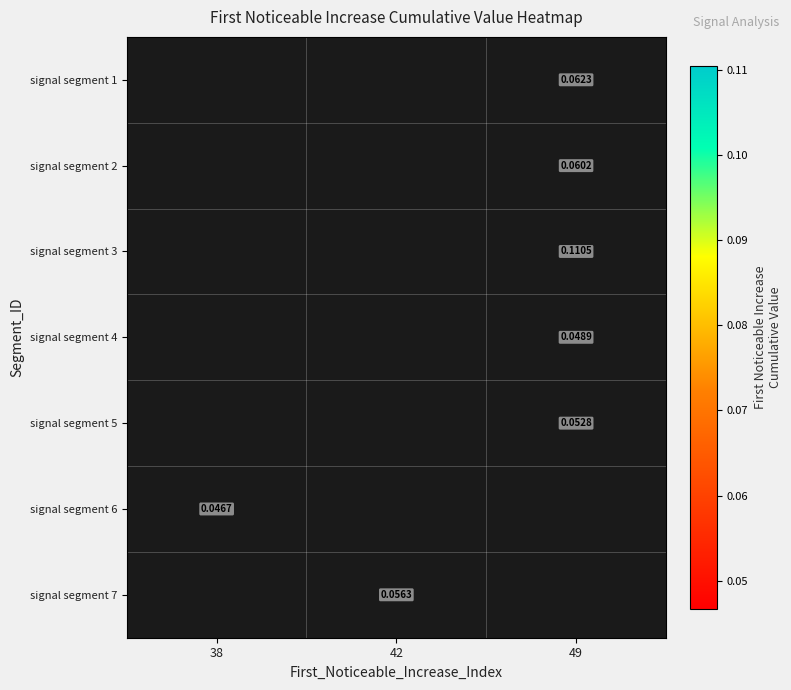

Which category has the highest value across all series?

49